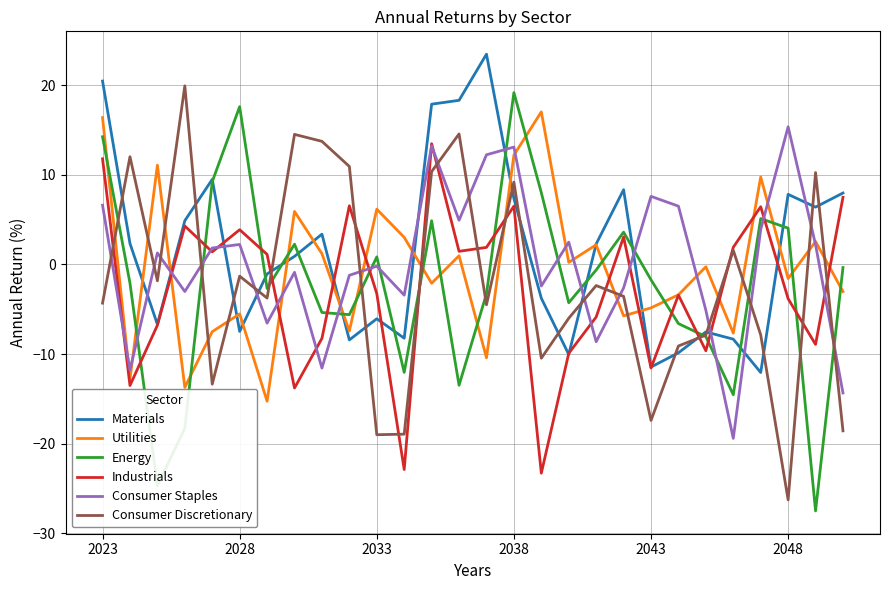

How many values in the Industrials series exceed 1?

14